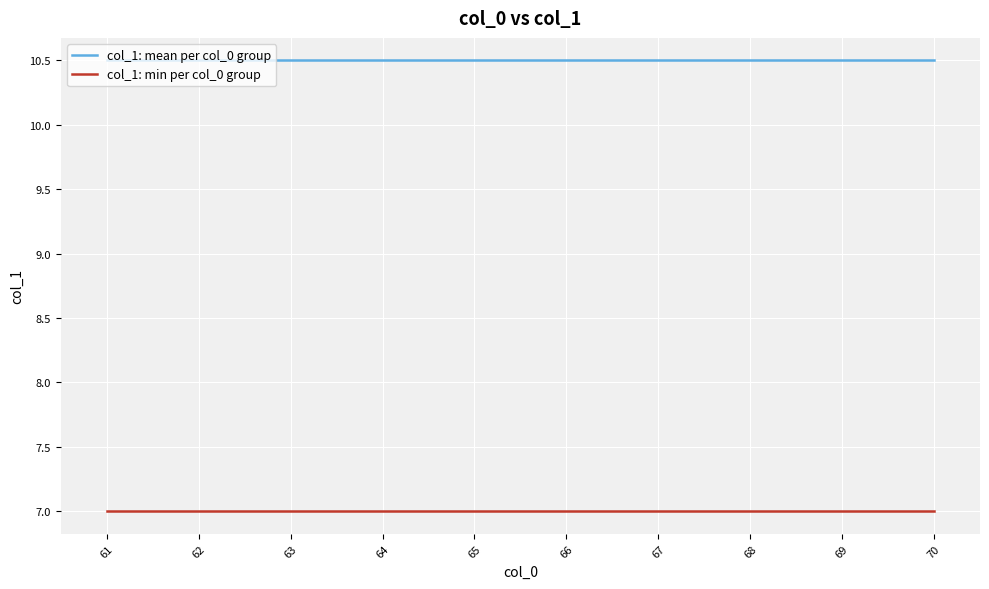

How many categories are shown in the chart?

10